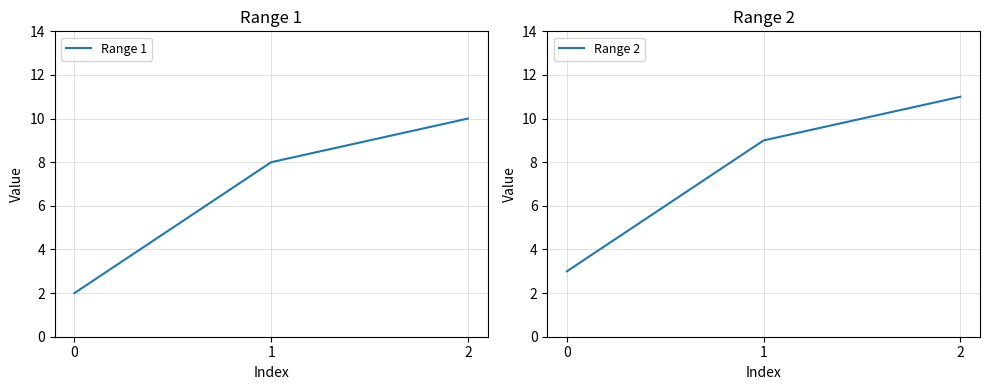

Count the Range 2 values in the range 3 to 11.

3